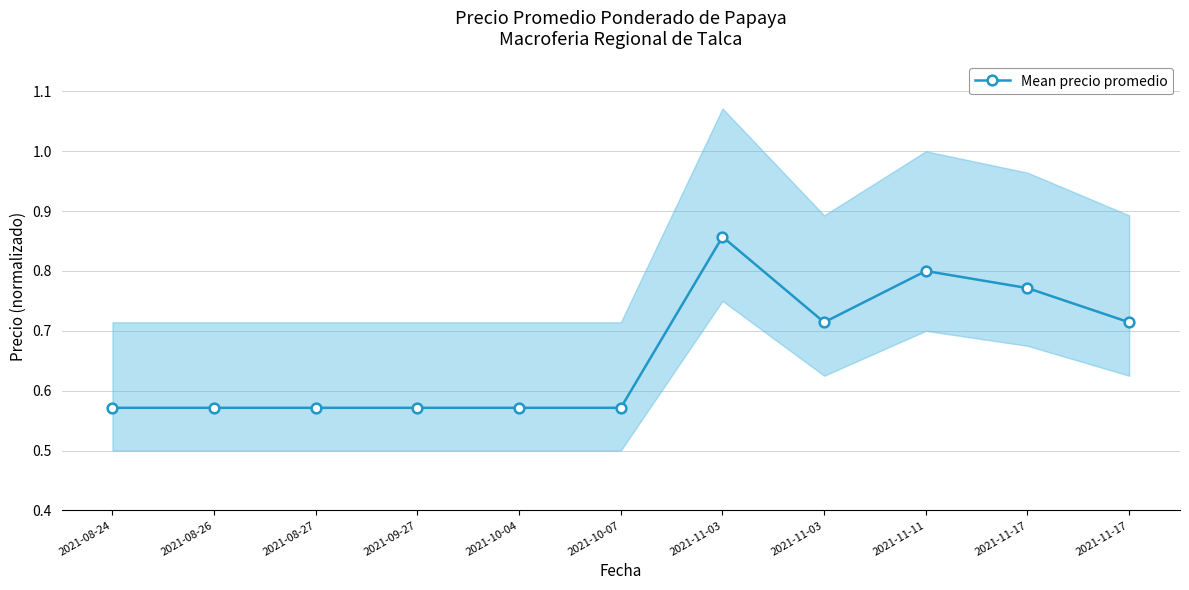

What is the change in value from 2021-09-27 to 2021-11-11?

+0.2